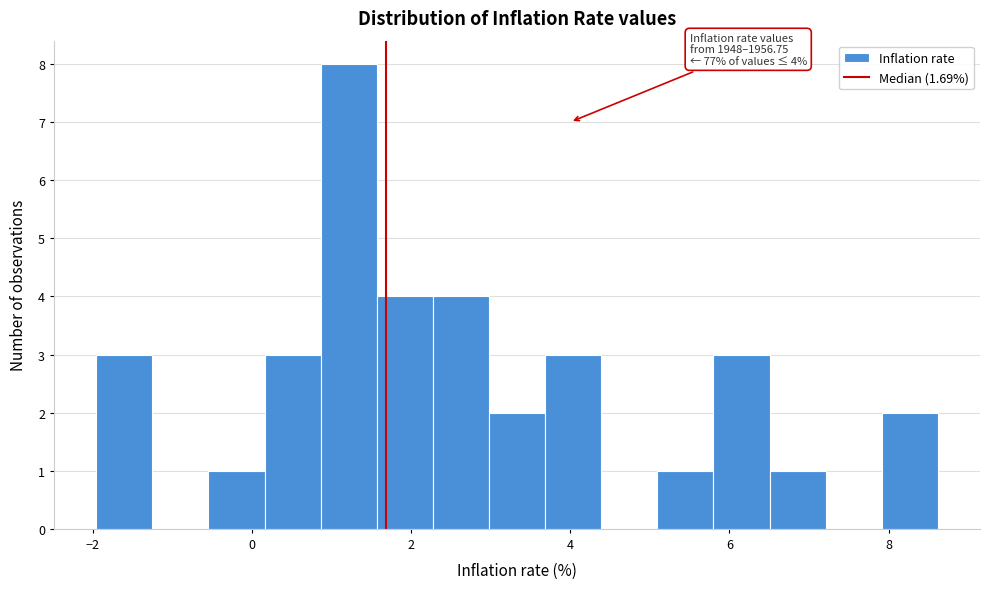

Read against the x-axis, roughly where is the centre of the tallest bar?

1.2